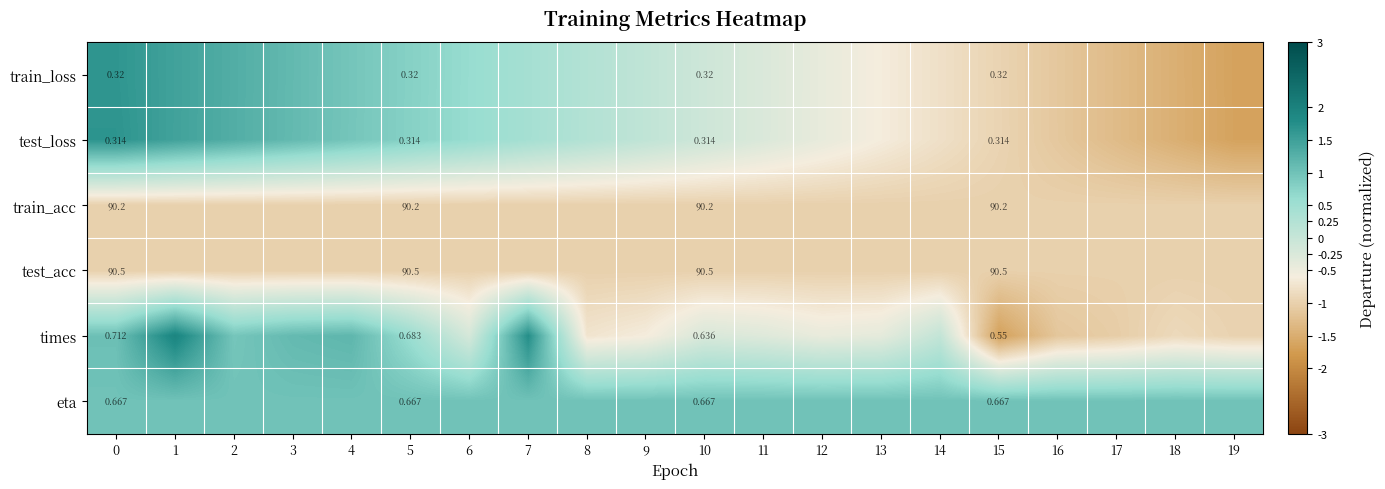

Rank the series at 5 from highest to lowest value.

test_acc, train_acc, times, eta, train_loss, test_loss